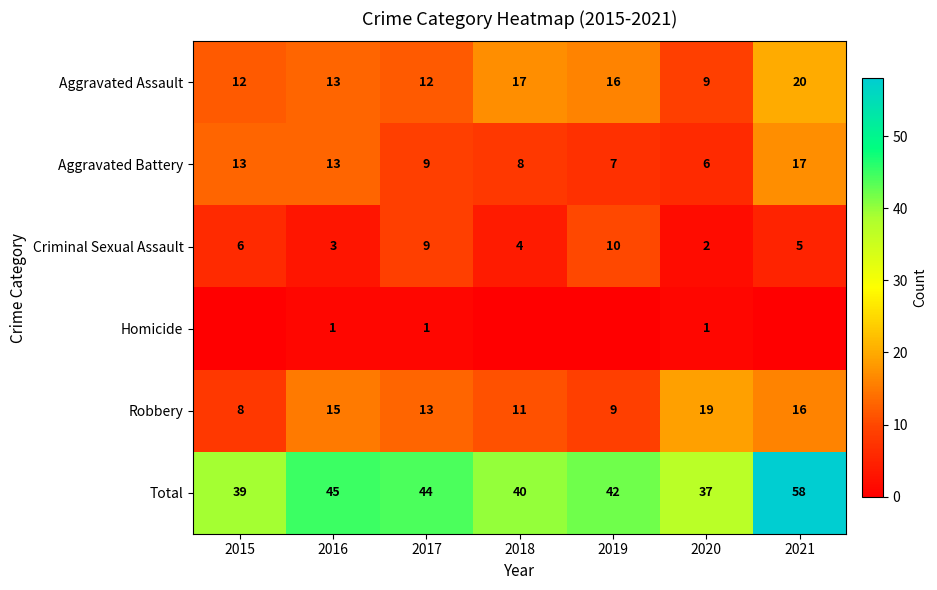

The value of Criminal Sexual Assault at 2020 is 1. True or false?

False